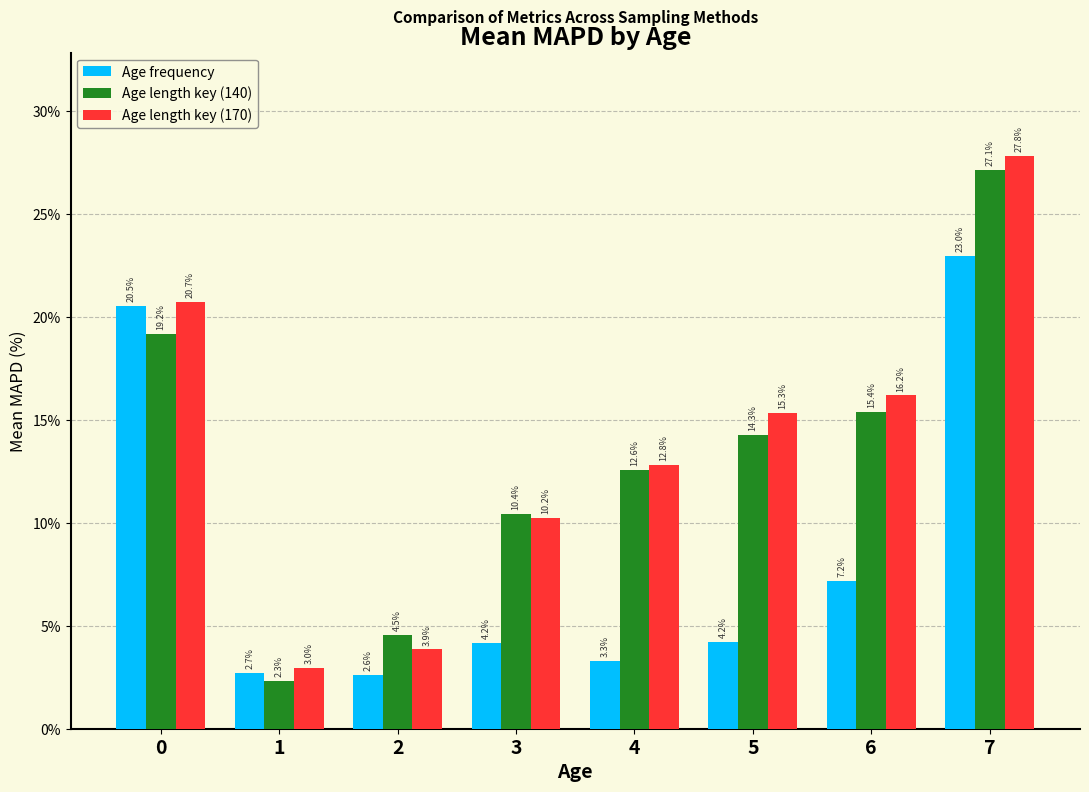

List the series in order of their peak value, lowest first.

Age frequency, Age length key (140), Age length key (170)